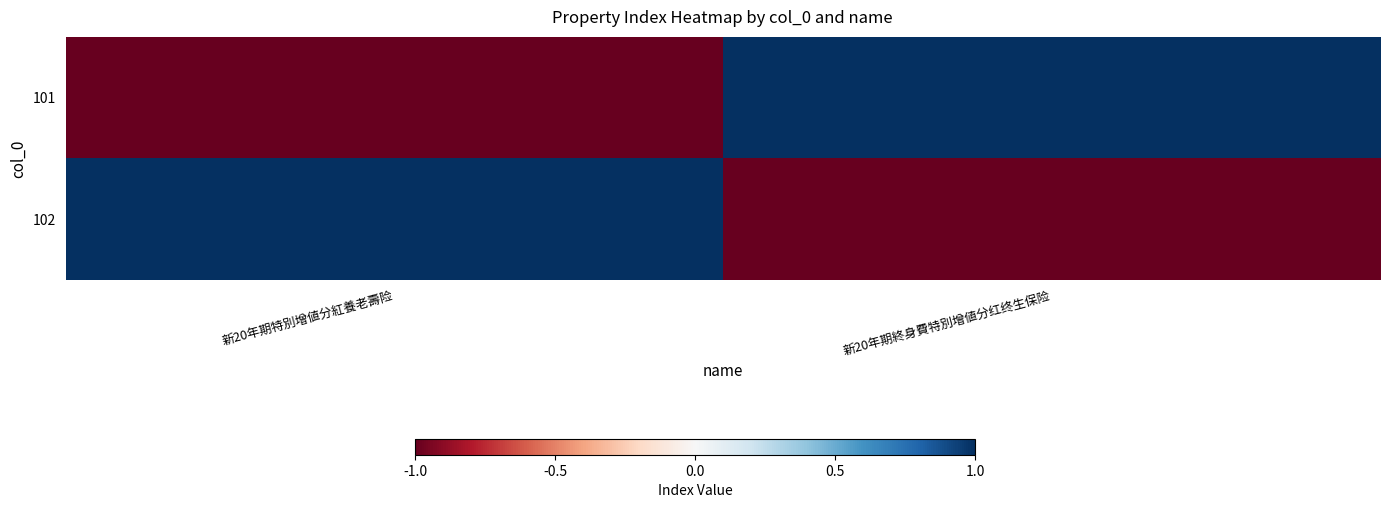

At how many categories does at least one series exceed 0?

2